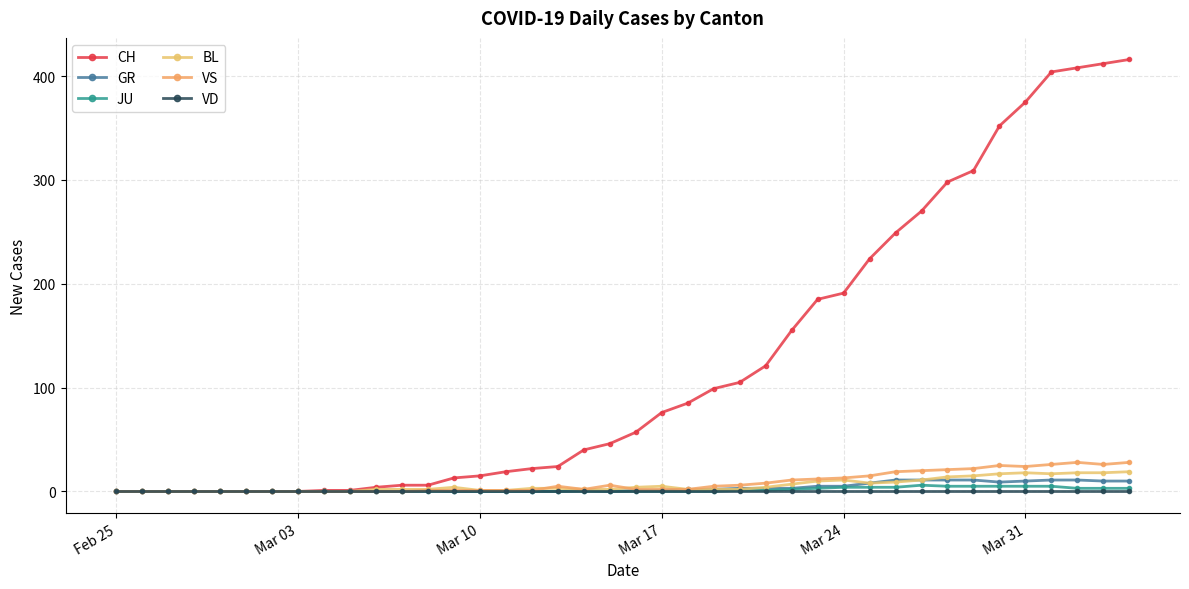

Reading left to right, what are all the values shown in this chart?

CH: 0	0	0	0	0	0	0	0	1	1	4	6	6	13	15	19	22	24	40	46	57	76	85	99	105	121	155	185	191	224	249	270	298	309	352	375	404	408	412	416
GR: 0	0	0	0	0	0	0	0	0	0	0	0	1	0	0	0	0	0	1	0	1	1	2	2	3	3	3	5	5	8	11	11	11	11	9	10	11	11	10	10
JU: 0	0	0	0	0	0	0	0	0	0	0	0	0	0	0	0	0	0	0	0	0	0	0	0	1	1	2	3	4	4	4	6	5	5	5	5	5	3	3	3
BL: 0	0	0	0	0	0	0	0	0	0	2	2	2	4	1	1	3	3	2	2	4	5	2	2	2	4	7	10	11	8	9	11	14	15	17	18	17	18	18	19
VS: 0	0	0	0	0	0	0	0	0	0	0	0	1	1	1	1	1	5	2	6	2	2	2	5	6	8	11	12	13	15	19	20	21	22	25	24	26	28	26	28
VD: 0	0	0	0	0	0	0	0	0	0	0	0	0	0	0	0	0	0	0	0	0	0	0	0	0	0	0	0	0	0	0	0	0	0	0	0	0	0	0	0